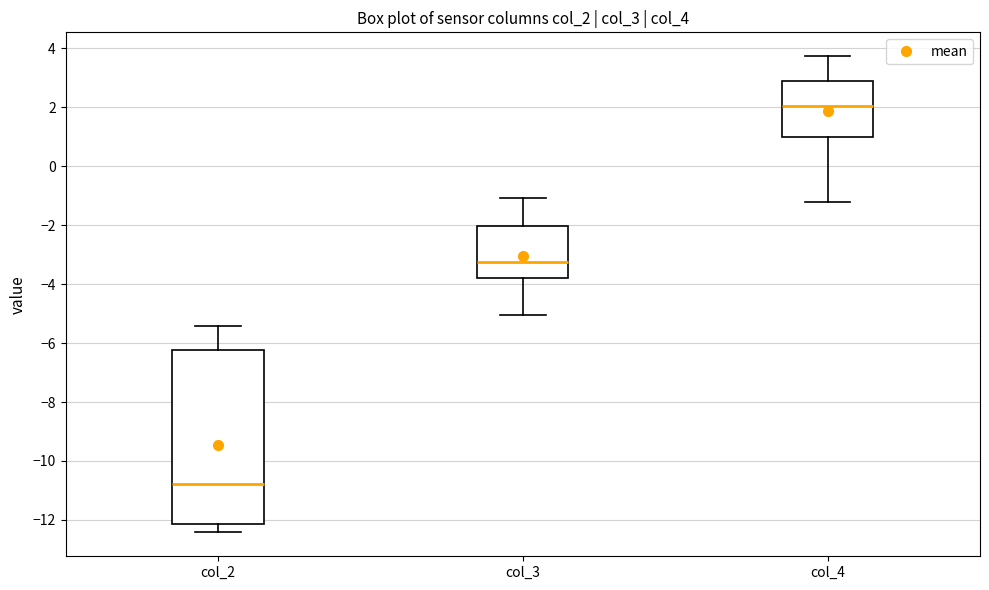

Reading left to right, read every box against the y-axis: the position of its median line, the range the box covers, and the ends of its whiskers. The values are not printed on the chart, so give them approximately, as read against the axis.

col_2: median -10.8, box -12.2 to -6.2, whiskers -12.4 to -5.4
col_3: median -3.2, box -3.8 to -2.0, whiskers -5.0 to -1.0
col_4: median 2.0, box 1.0 to 3.0, whiskers -1.2 to 3.8